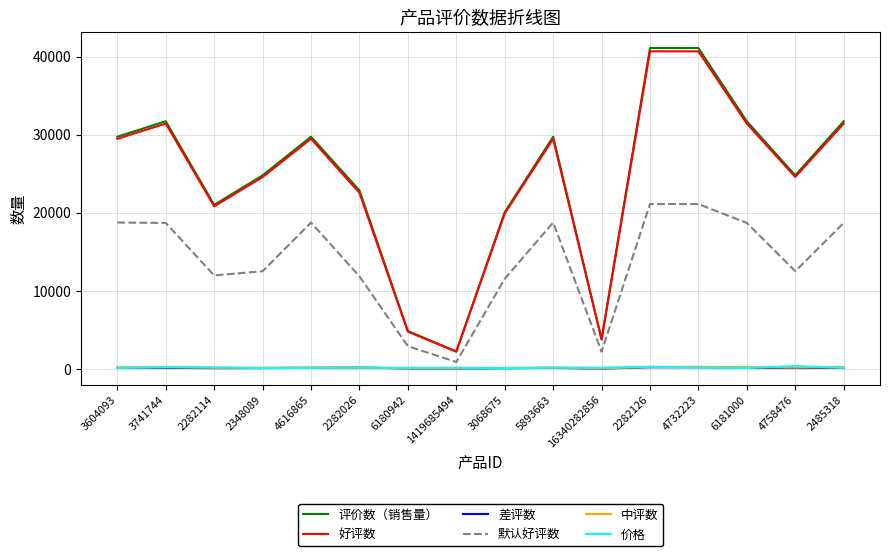

What is the highest value of the 评价数（销售量） series?

41095